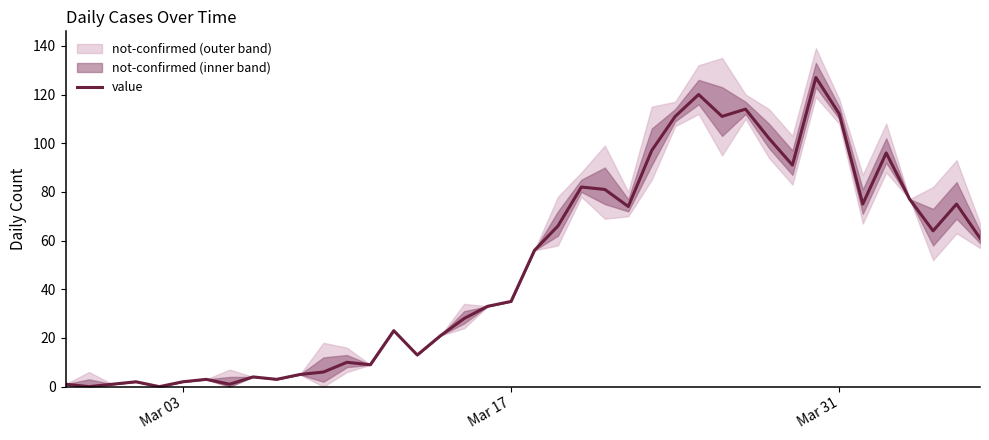

What is the value of the 11th point from the left?

5